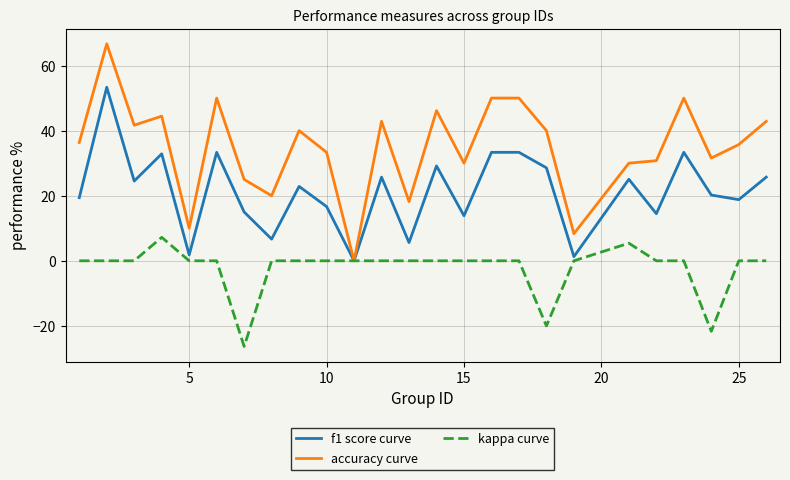

Reading left to right, extract all data points from this chart.

f1 score curve: 19.4	53.3	24.5	32.9	1.8	33.3	15.0	6.7	22.9	16.7	0.0	25.7	5.6	29.1	13.8	33.3	33.3	28.6	1.3	25.1	14.5	33.3	20.2	18.8	25.7
accuracy curve: 36.4	66.7	41.7	44.4	10.0	50.0	25.0	20.0	40.0	33.3	0.0	42.9	18.2	46.2	30.0	50.0	50.0	40.0	8.3	30.0	30.8	50.0	31.6	35.7	42.9
kappa curve: 0.0	0.0	0.0	7.2	0.0	0.0	-26.3	0.0	0.0	0.0	0.0	0.0	0.0	0.0	0.0	0.0	0.0	-20.0	0.0	5.4	0.0	0.0	-21.7	0.0	0.0